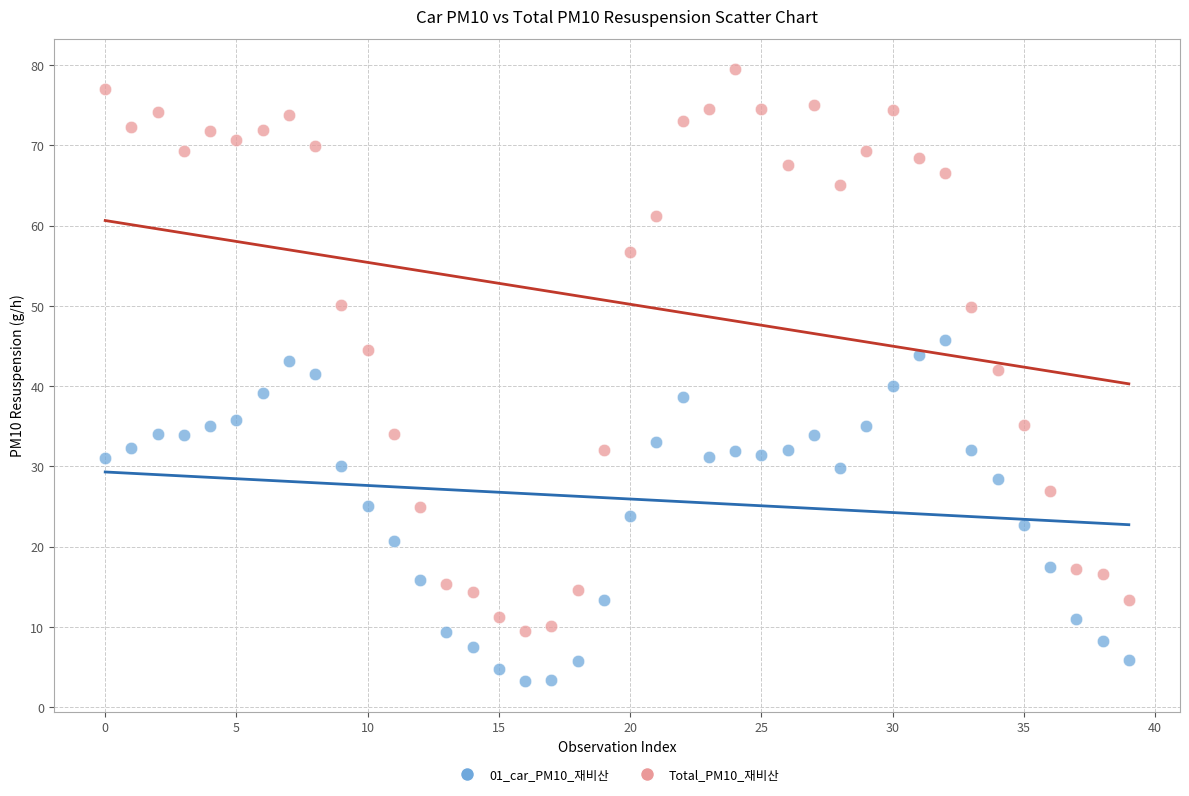

Which series has the largest Y range (max minus min)?

Total_PM10_재비산